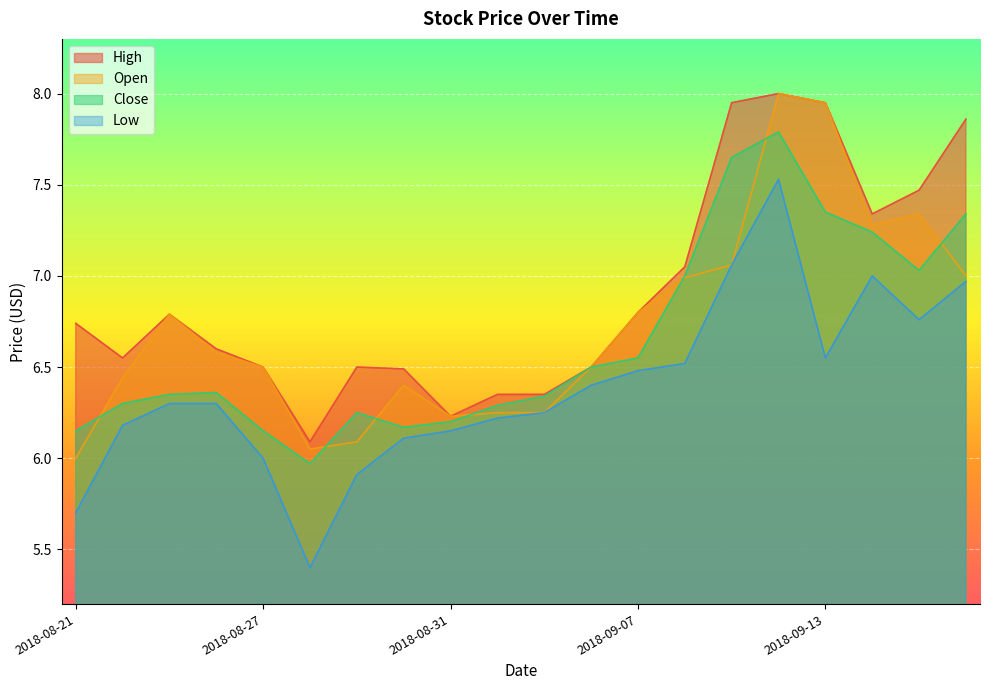

What is the difference between the maximum and minimum values in the Close series?

1.8